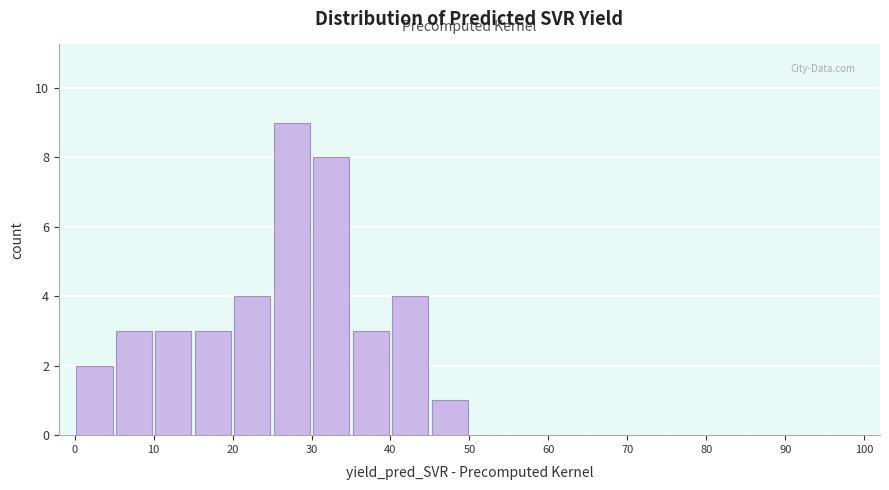

Over which range of the x-axis is the bar tallest?

25 to 30